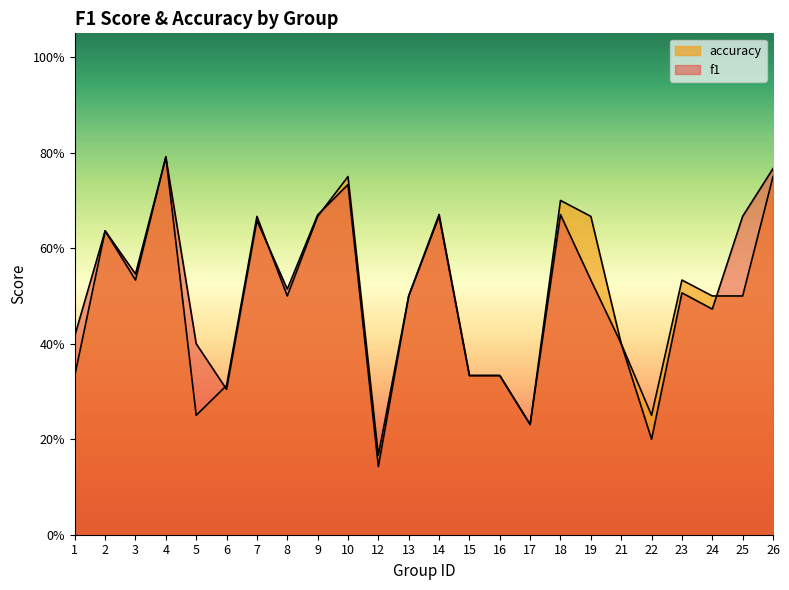

The accuracy series shows 0.3 at 16. True or false?

True